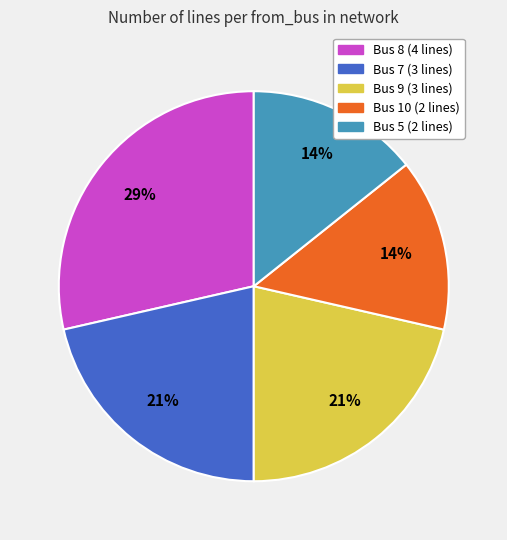

To the nearest percent, what percentage of the pie is Bus 9?

21%